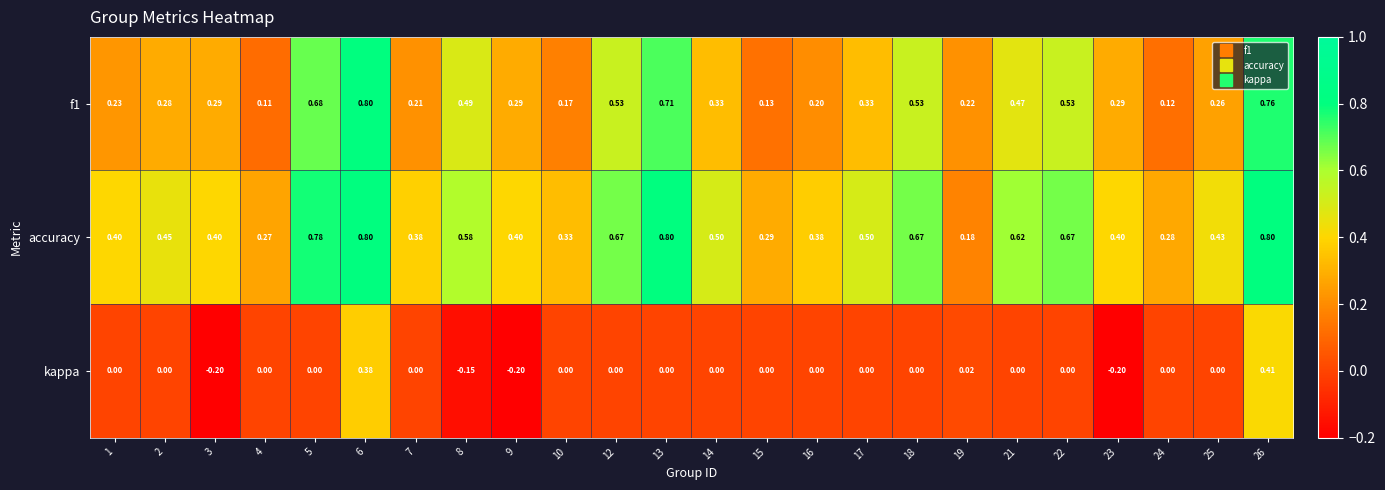

Between 4 and 25, which series saw the biggest shift?

accuracy